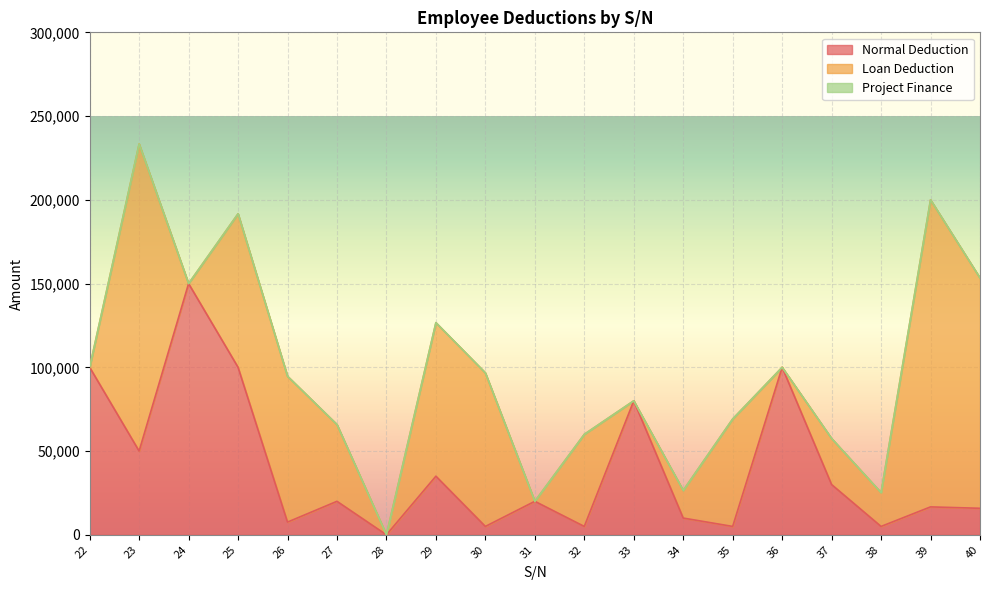

Reading left to right, transcribe all the data shown in this chart.

Normal Deduction: 100000.0	50000.0	150000.0	100000.0	7584.0	20000.0	0.0	35000.0	5000.0	20000.0	5000.0	80000.0	10000.0	5000.0	100000.0	30000.0	5000.0	16667.0	15833.3
Loan Deduction: 0.0	183333.3	0.0	91666.7	87083.3	45833.3	0.0	91666.7	91666.7	0.0	55000.0	0.0	16500.0	64166.7	0.0	27500.0	20166.7	183333.3	137500.0
Project Finance: 0.0	0.0	0.0	0.0	0.0	0.0	0.0	0.0	0.0	0.0	0.0	0.0	0.0	0.0	0.0	0.0	0.0	0.0	0.0